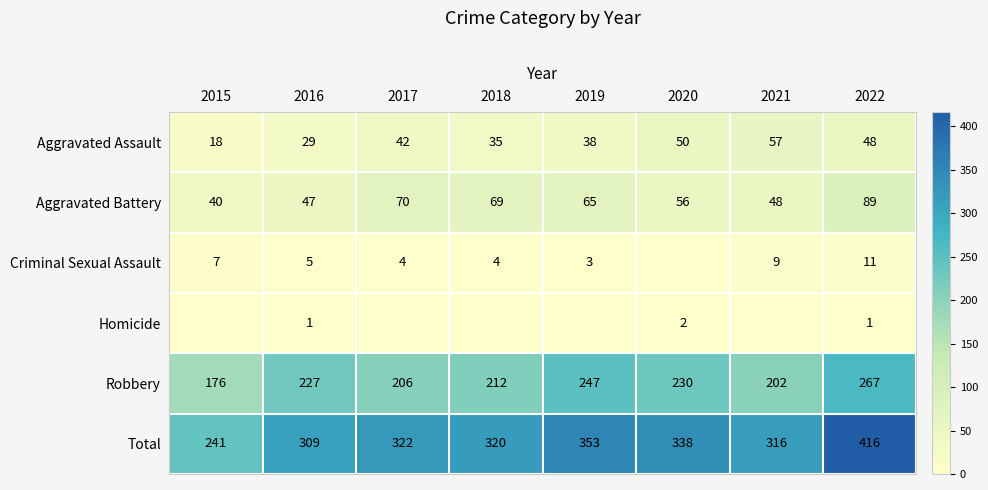

What is the maximum value for Aggravated Battery?

89